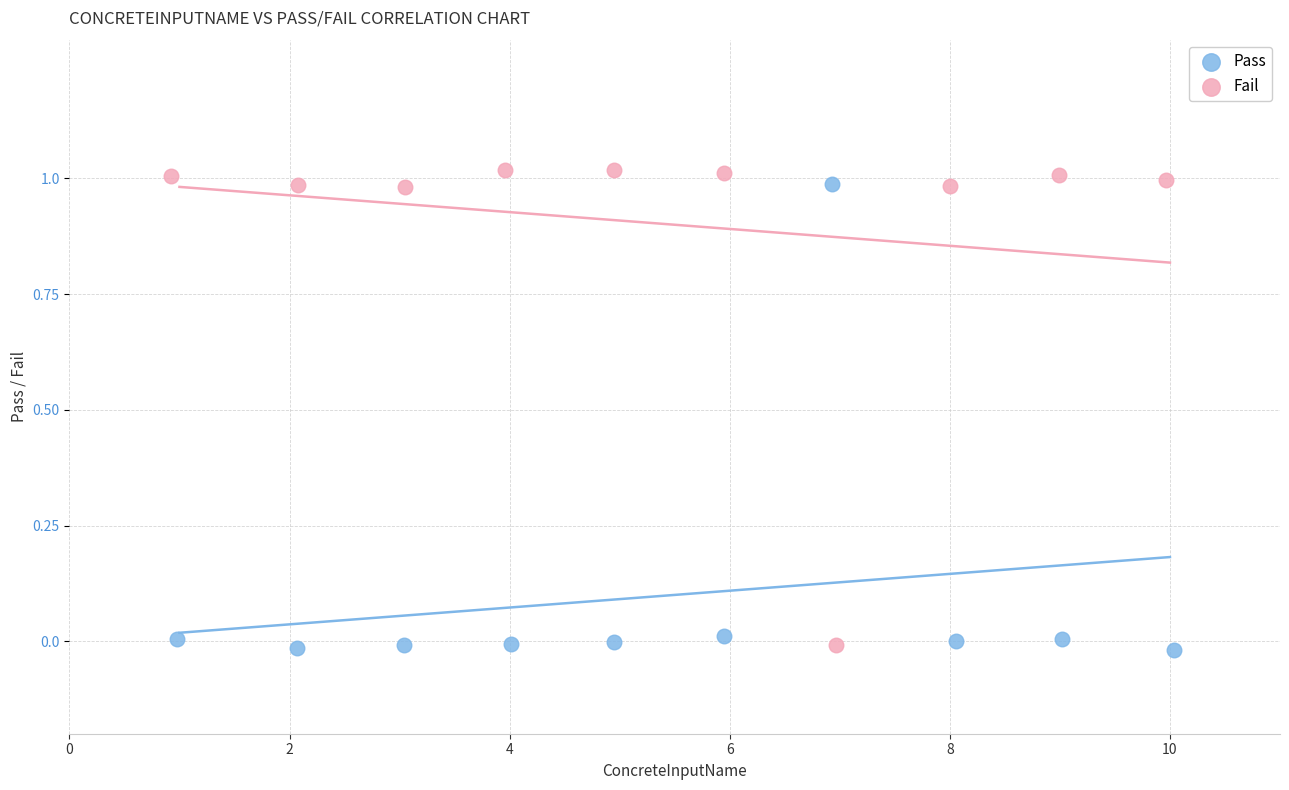

What are all the series names shown in the legend?

Pass, Fail